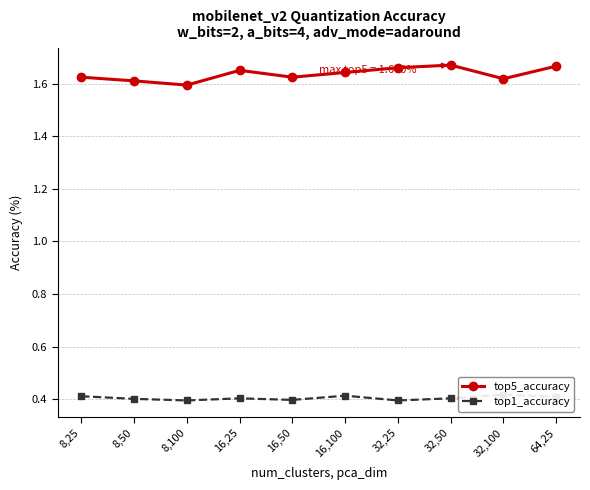

How many interior local peaks does the top5_accuracy series have?

2